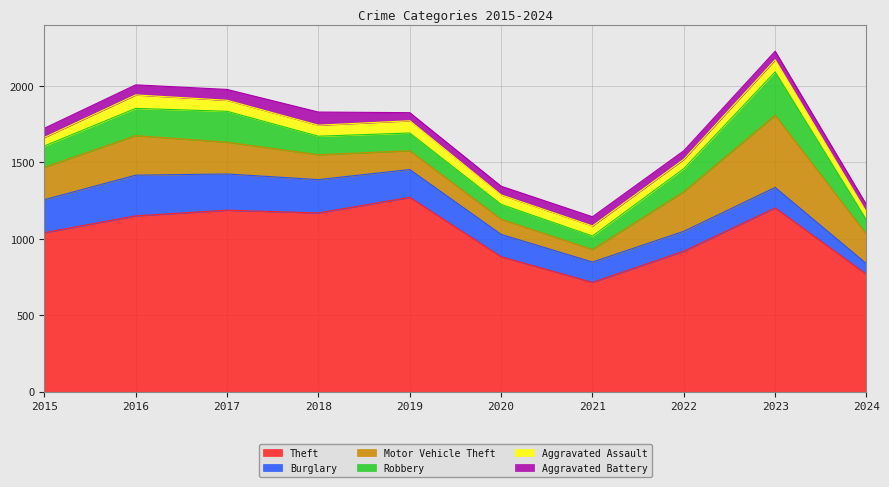

How many data points does each series have?

10